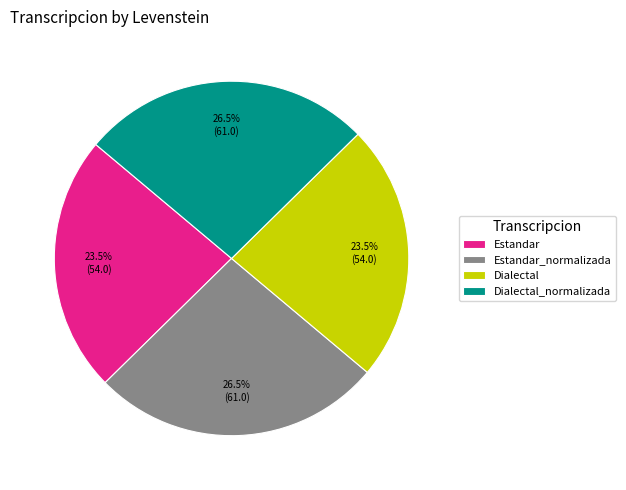

What portion of the pie excludes Estandar_normalizada?

73.5%